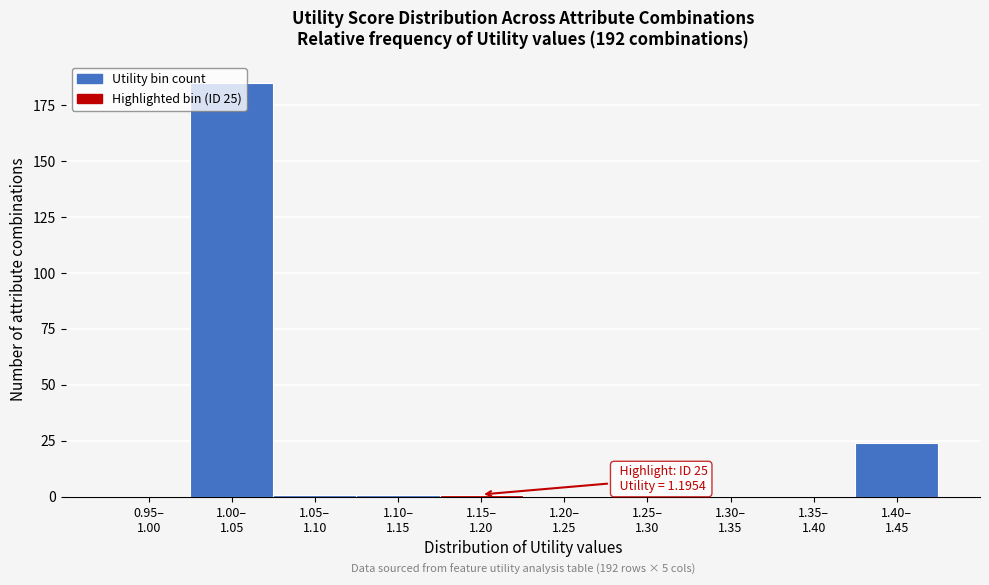

What is the sum of all values?

212